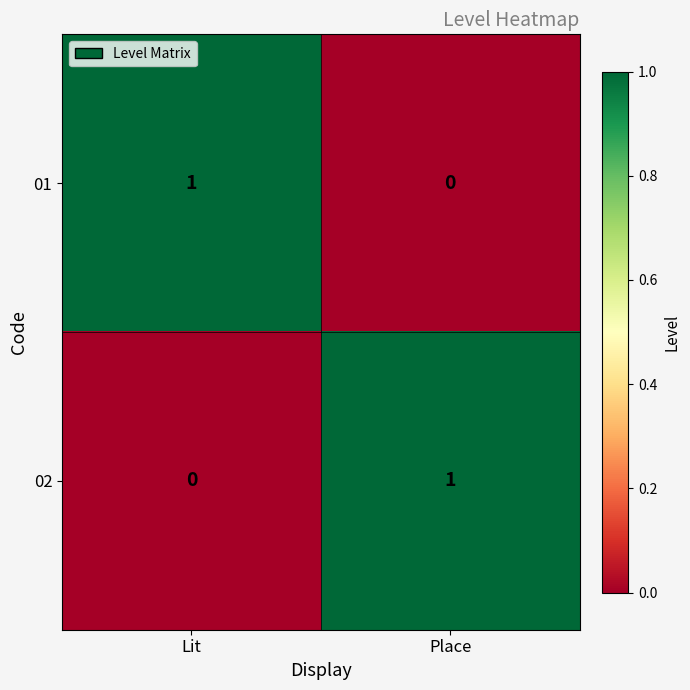

At which label is 02 closest to 0?

Lit